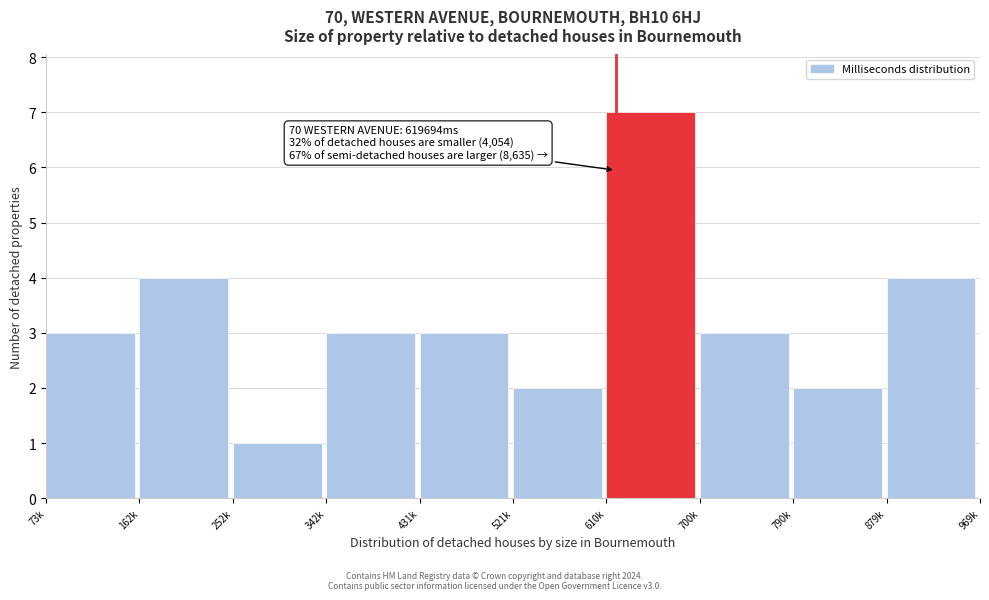

Reading right to left, what are all the values shown in this chart?

4	2	3	7	2	3	3	1	4	3